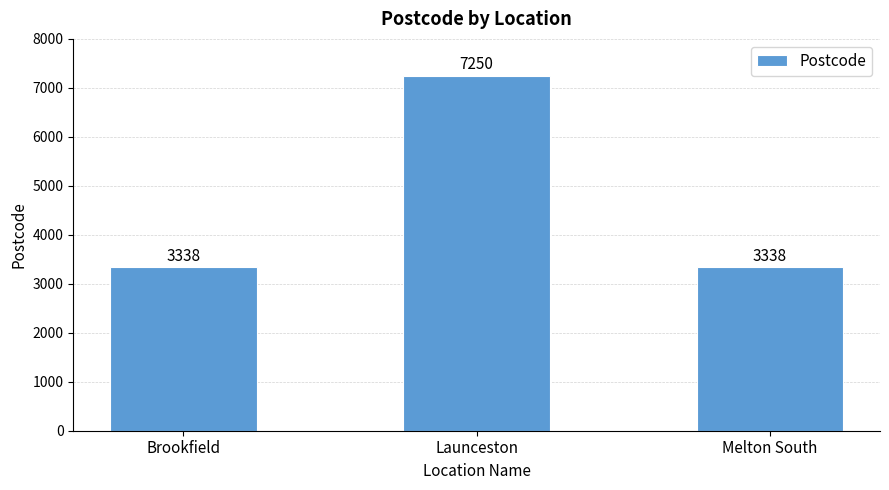

Which label corresponds to the largest value in the chart?

Launceston